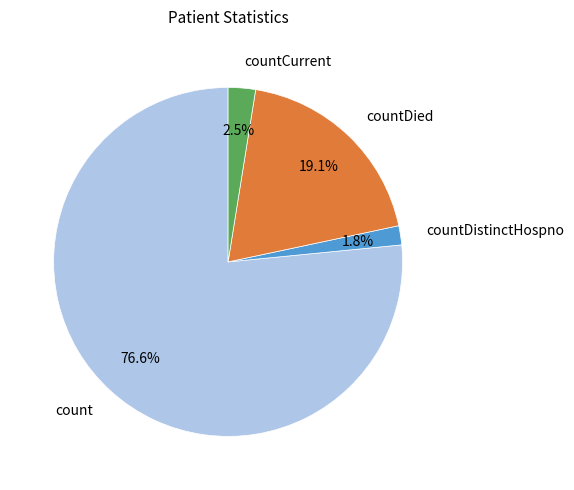

Rank the categories by value from highest to lowest.

count, countDied, countCurrent, countDistinctHospno